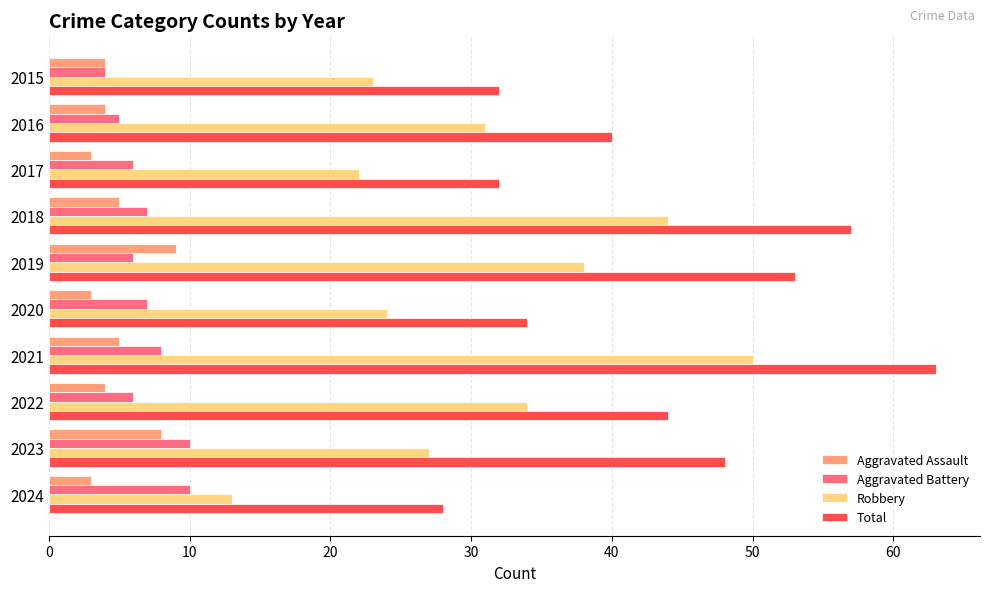

How many data points does each series have?

10